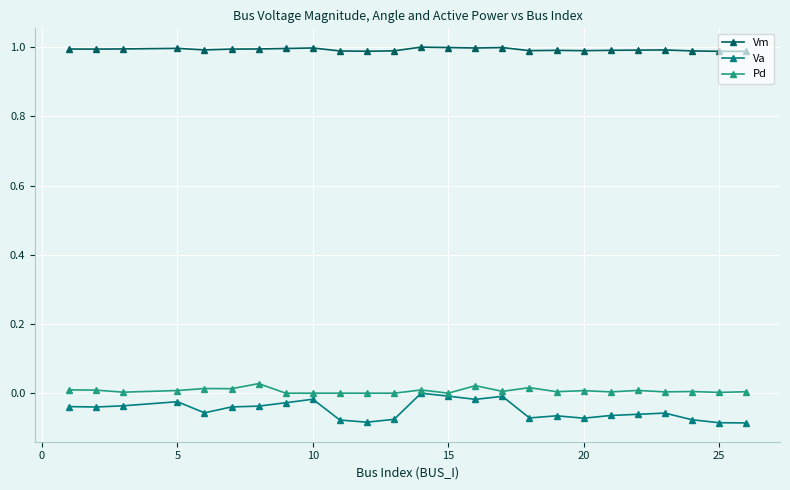

True or false: Pd has more than 1 points higher than both neighbors.

True